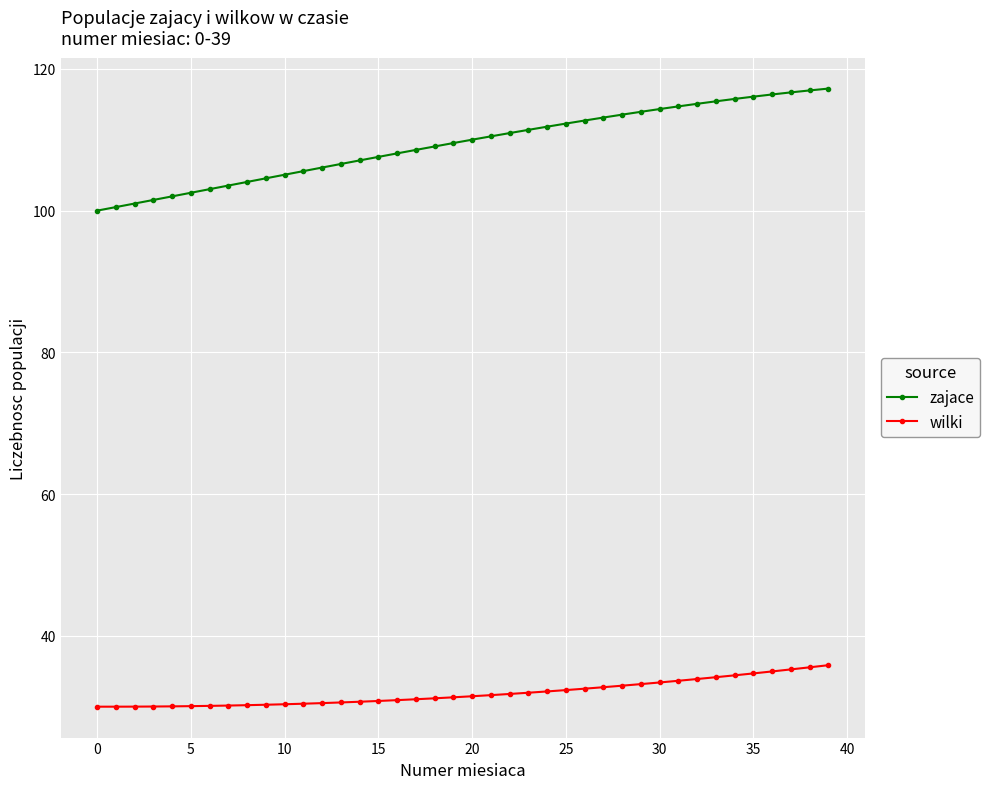

Which series has the largest range (max minus min)?

zajace